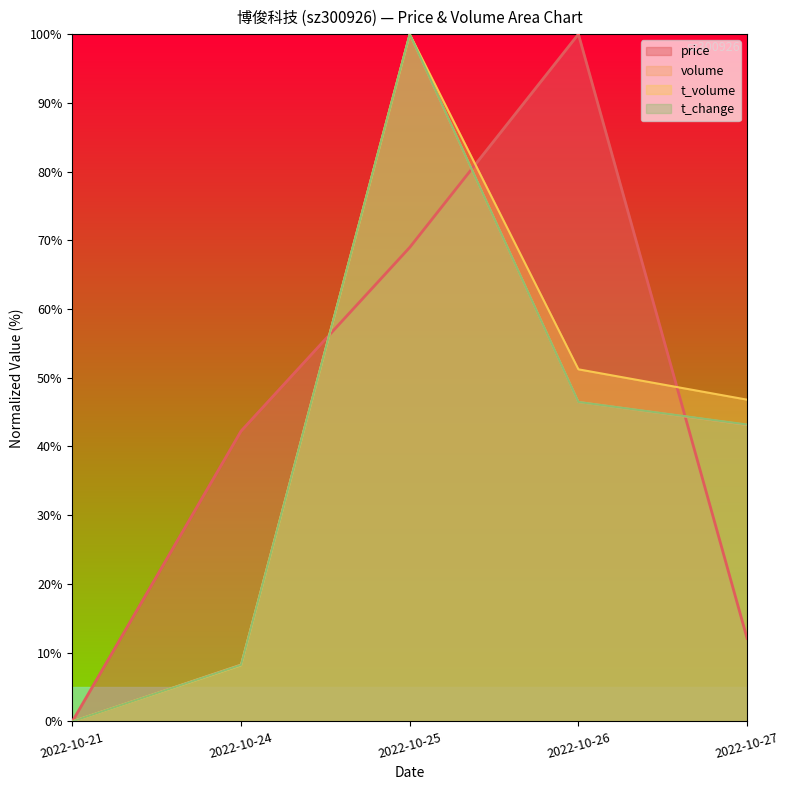

How many data points in t_volume are above 46?

3